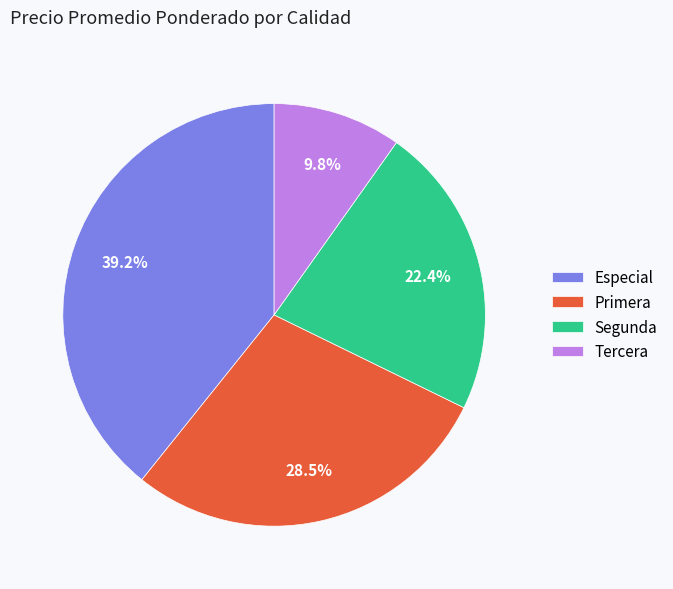

Is there a majority slice in this chart?

No